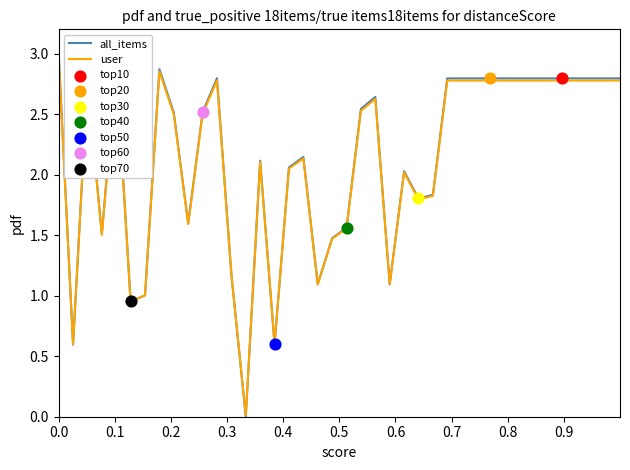

What is the maximum value shown in the chart?

3.0